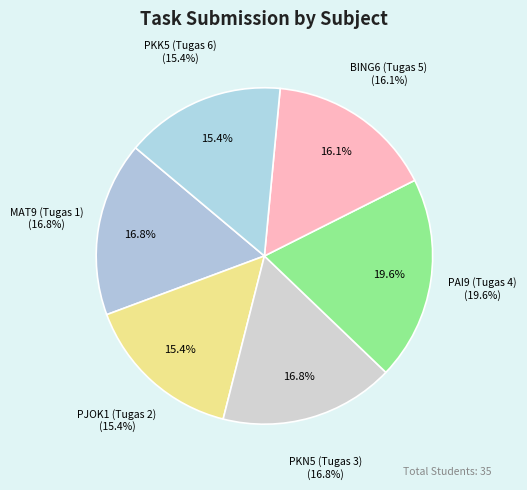

Which category has the biggest portion of the pie?

PAI9 (Tugas 4)